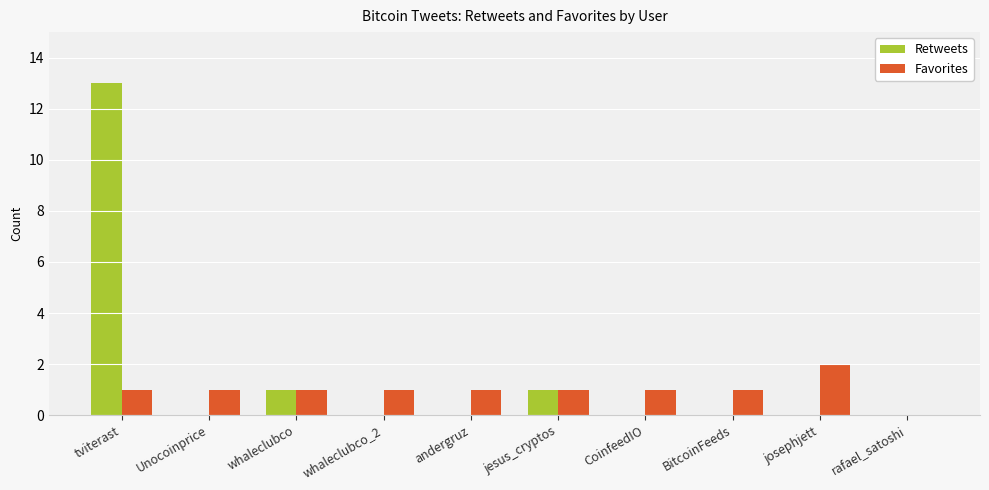

Which category has the highest value in the Favorites series?

josephjett